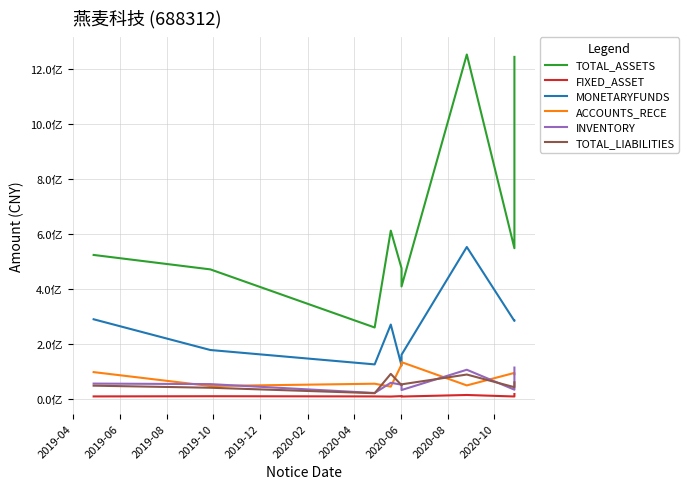

Is the value of TOTAL_ASSETS at 2019-12 greater than the value of ACCOUNTS_RECE at 2019-06?

Yes